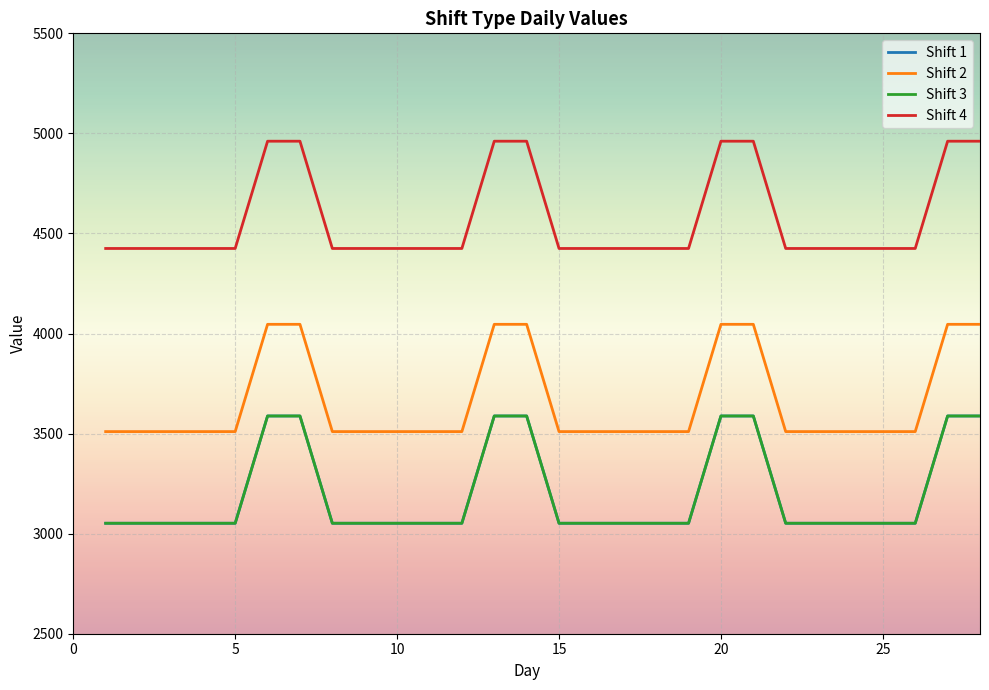

Is this an area chart (filled region under the line)?

No